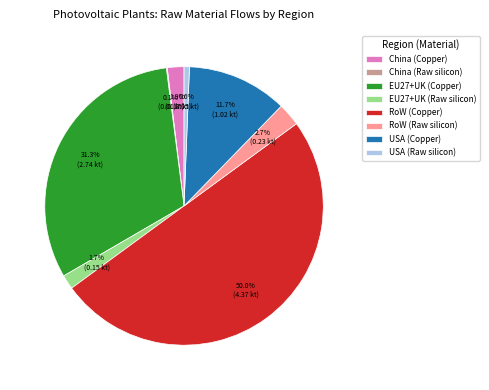

Which category has the biggest portion of the pie?

RoW (Copper)